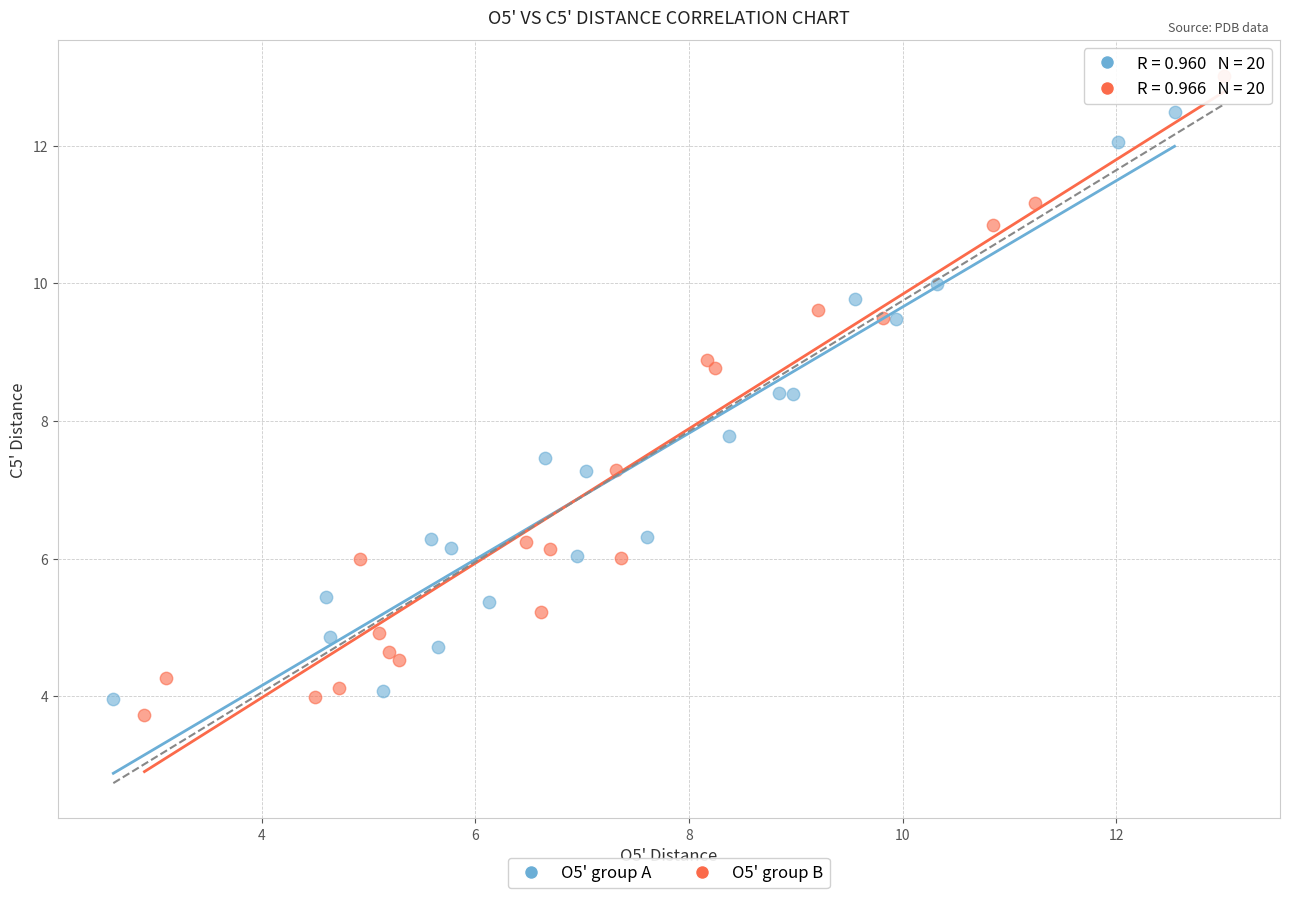

Which series has the largest Y range (max minus min)?

O5' group B